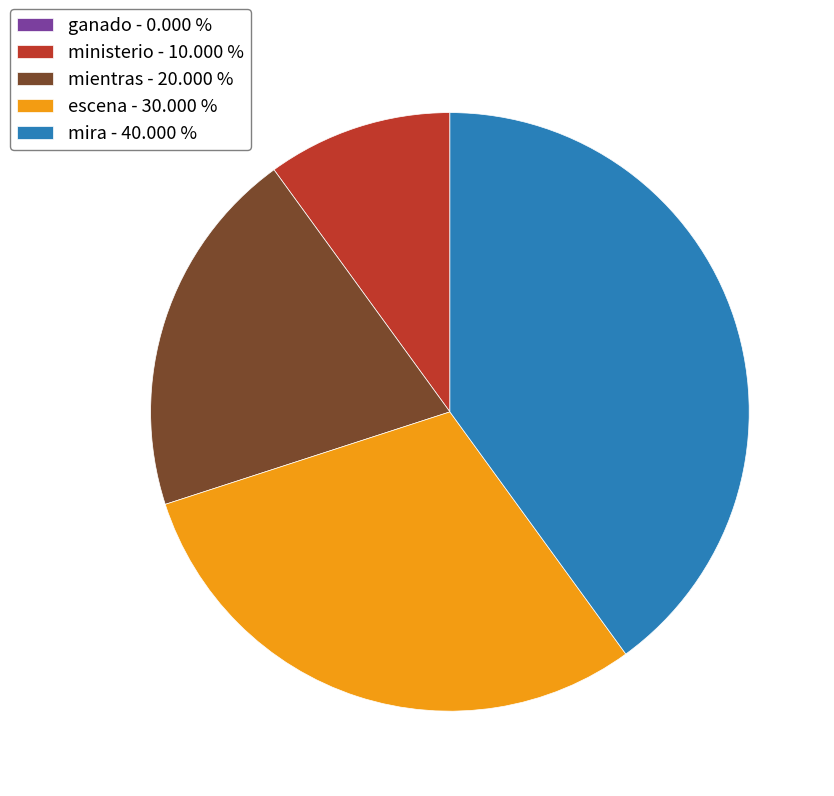

Approximately how many times larger is the value at escena compared to mientras?

1.5